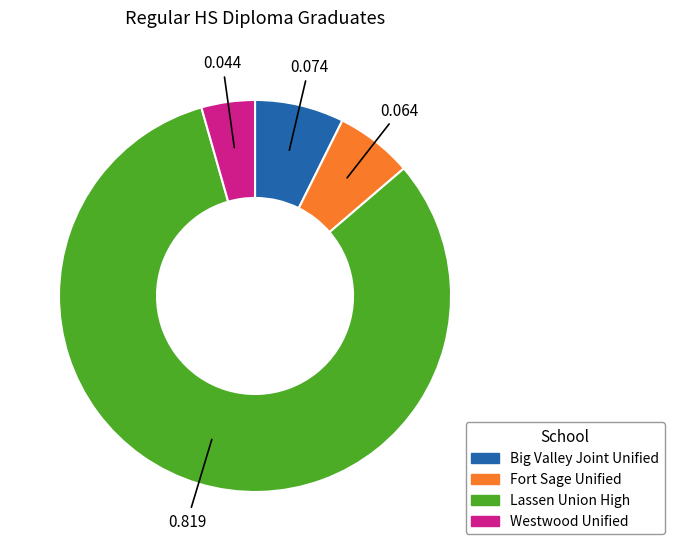

Which slice is the largest?

Lassen Union High